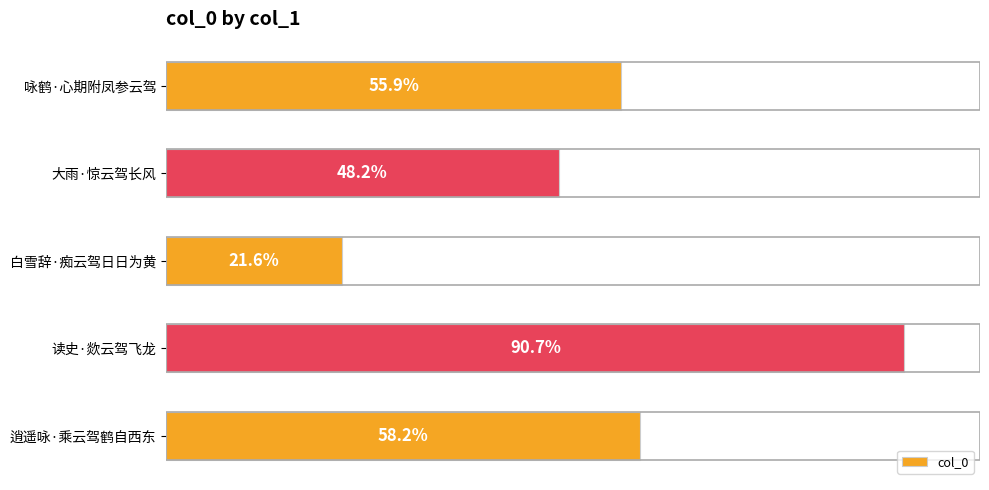

Does the chart contain any negative values?

No